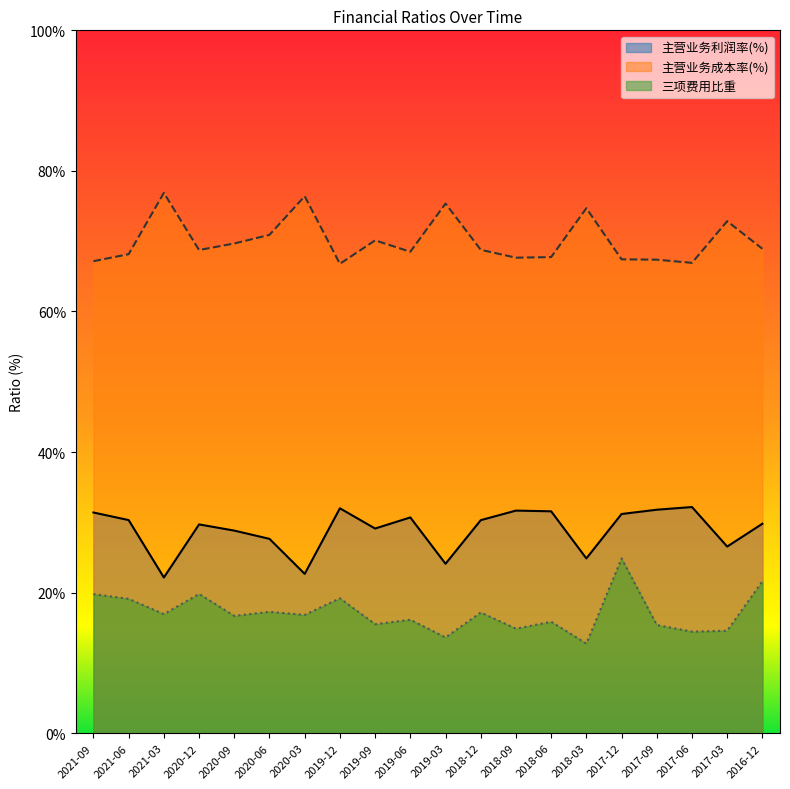

What is the approximate value of 三项费用比重 at 2021-06?

19.1